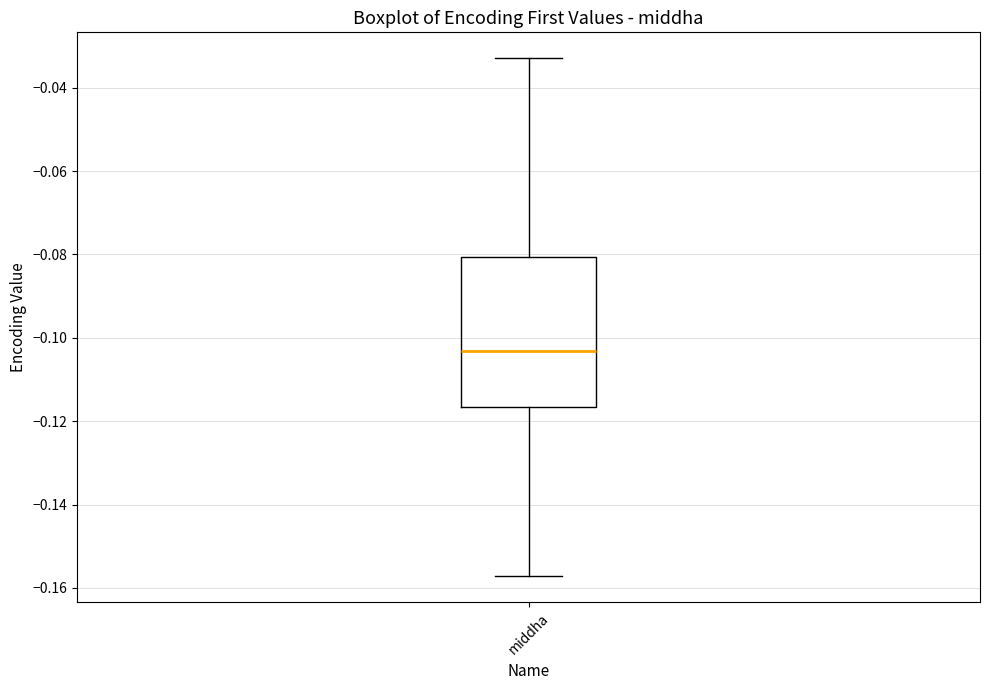

Transcribe this box plot: give where the median line is, the range the box spans, and where the two whiskers end, as read against the y-axis. The values are not printed on the chart, so give them approximately, as read against the axis.

median -0.104, box -0.116 to -0.080, whiskers -0.158 to -0.032